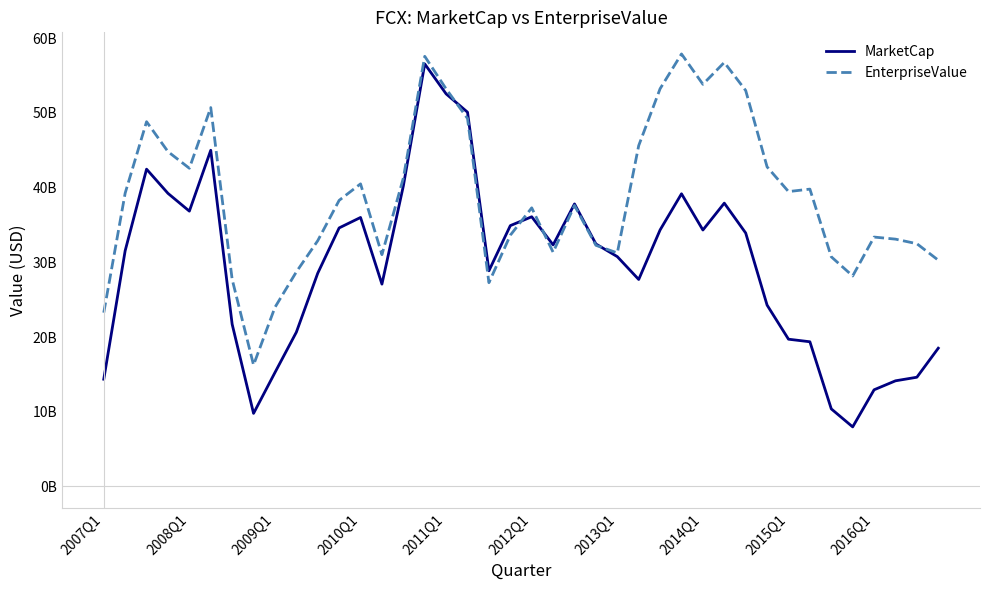

What are all the series names shown in the legend?

MarketCap, EnterpriseValue